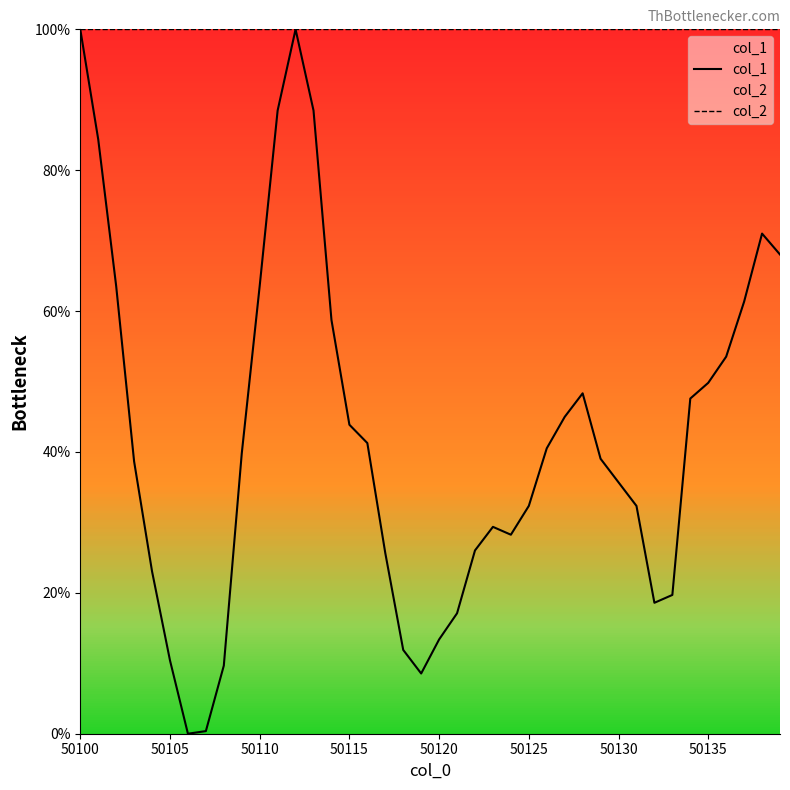

What is the value of the col_1 point at the 18th from the left?

25.7